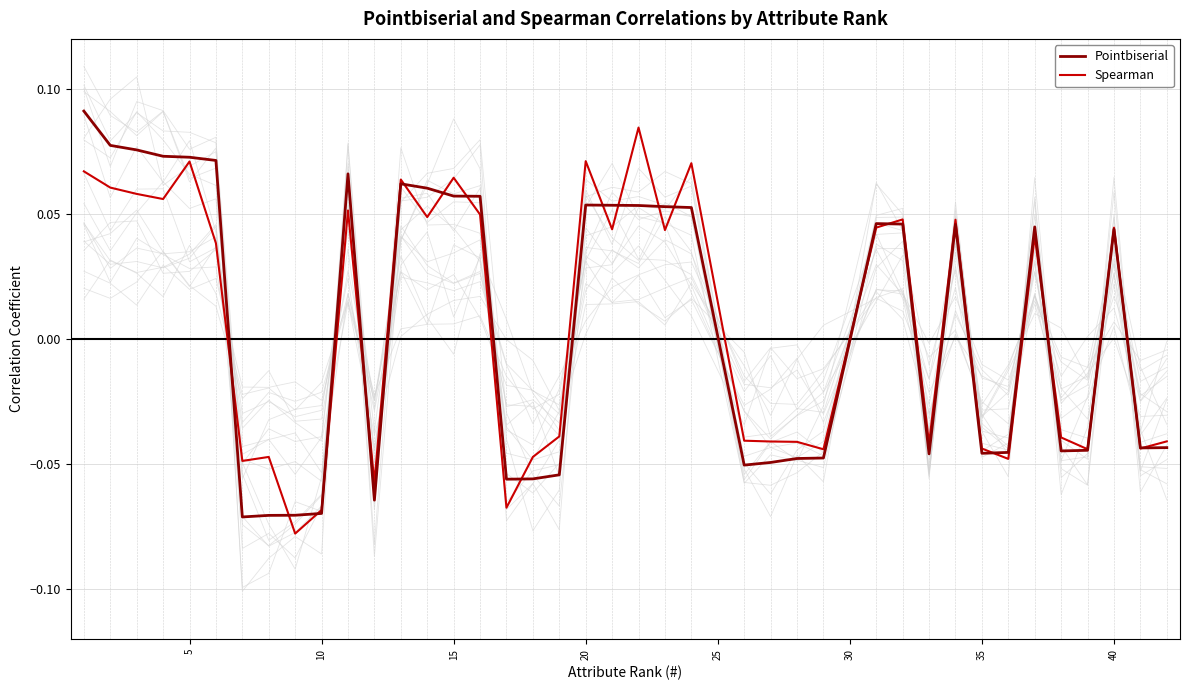

Which series has the largest total across all categories?

Spearman